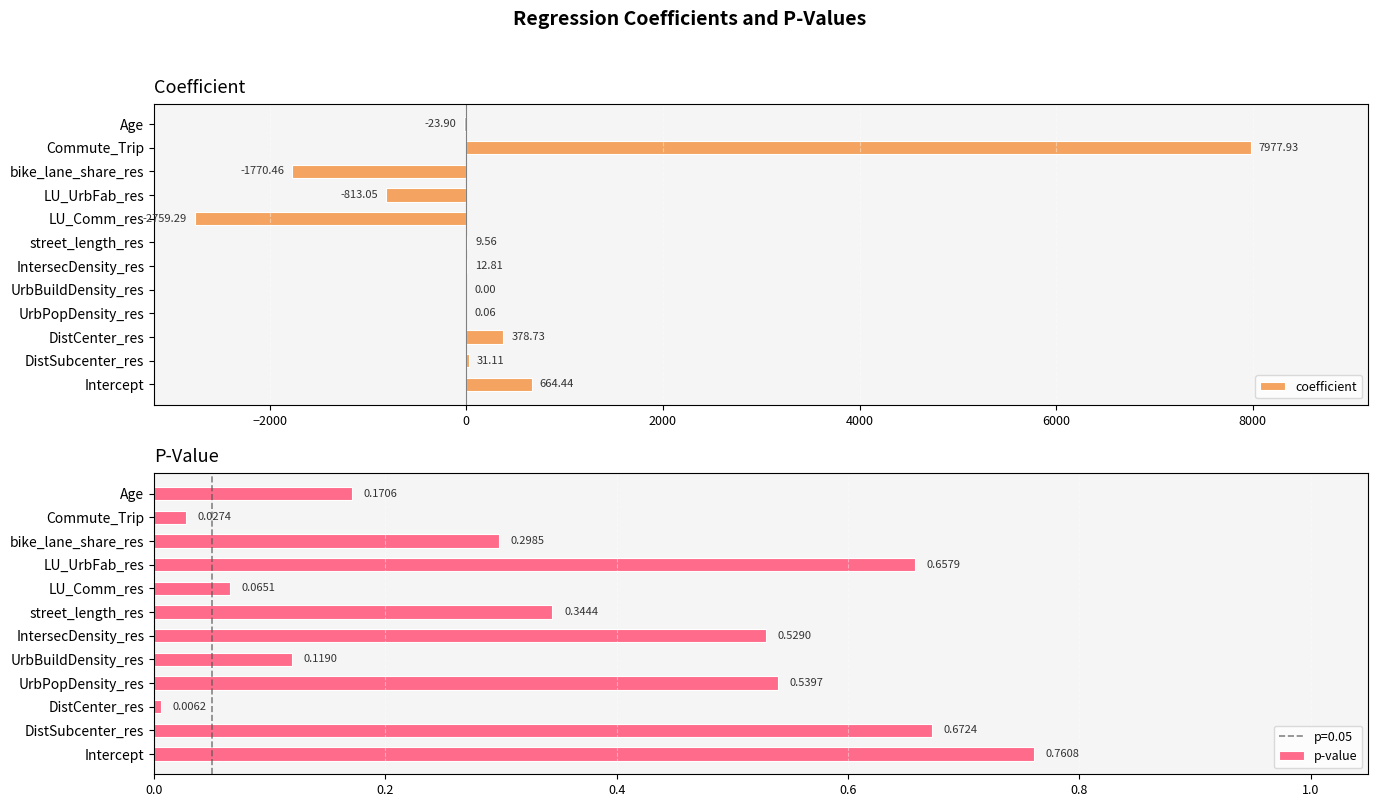

Which series has the largest total across all categories?

coefficient